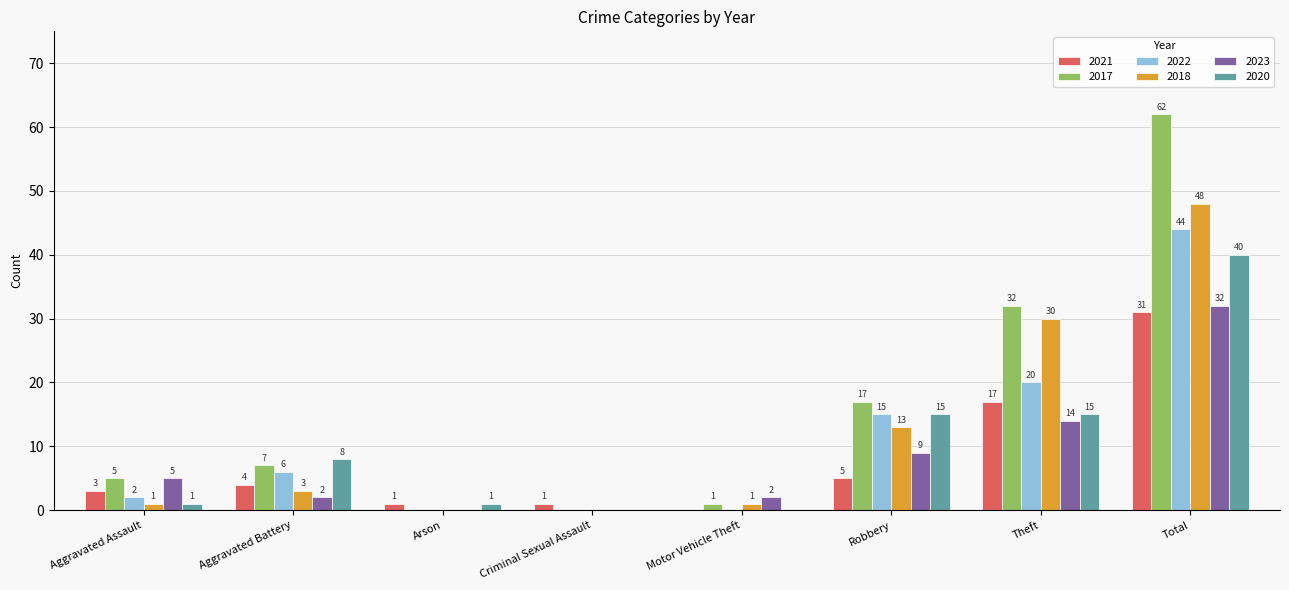

What is the maximum value shown in the chart?

62